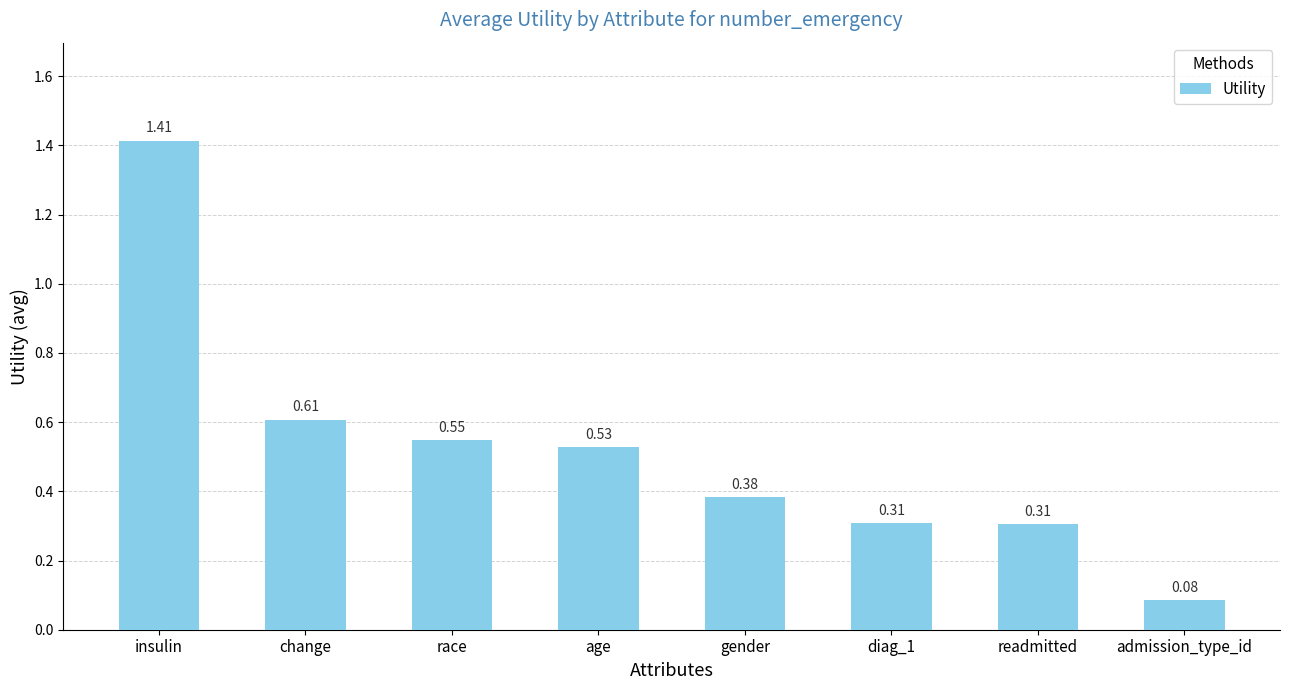

True or false: the data shows 0.7 at age.

False